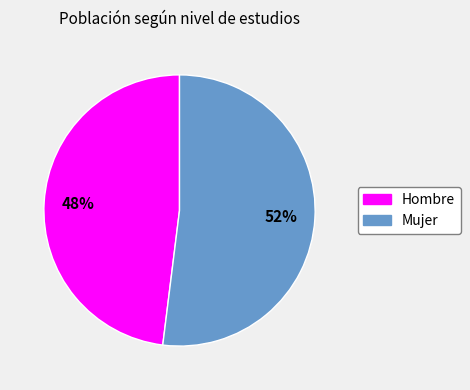

Is it true that Hombre is 35% of the pie?

False